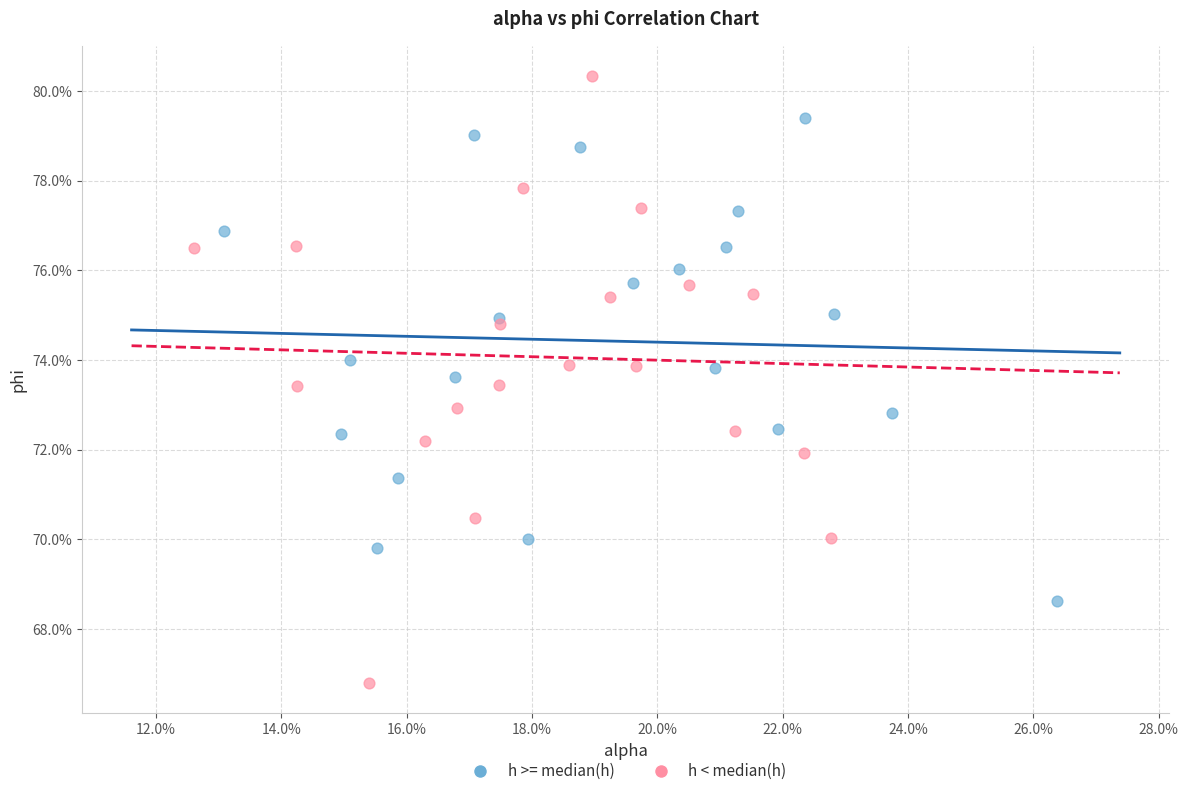

What are all the series names shown in the legend?

h >= median(h), h < median(h)